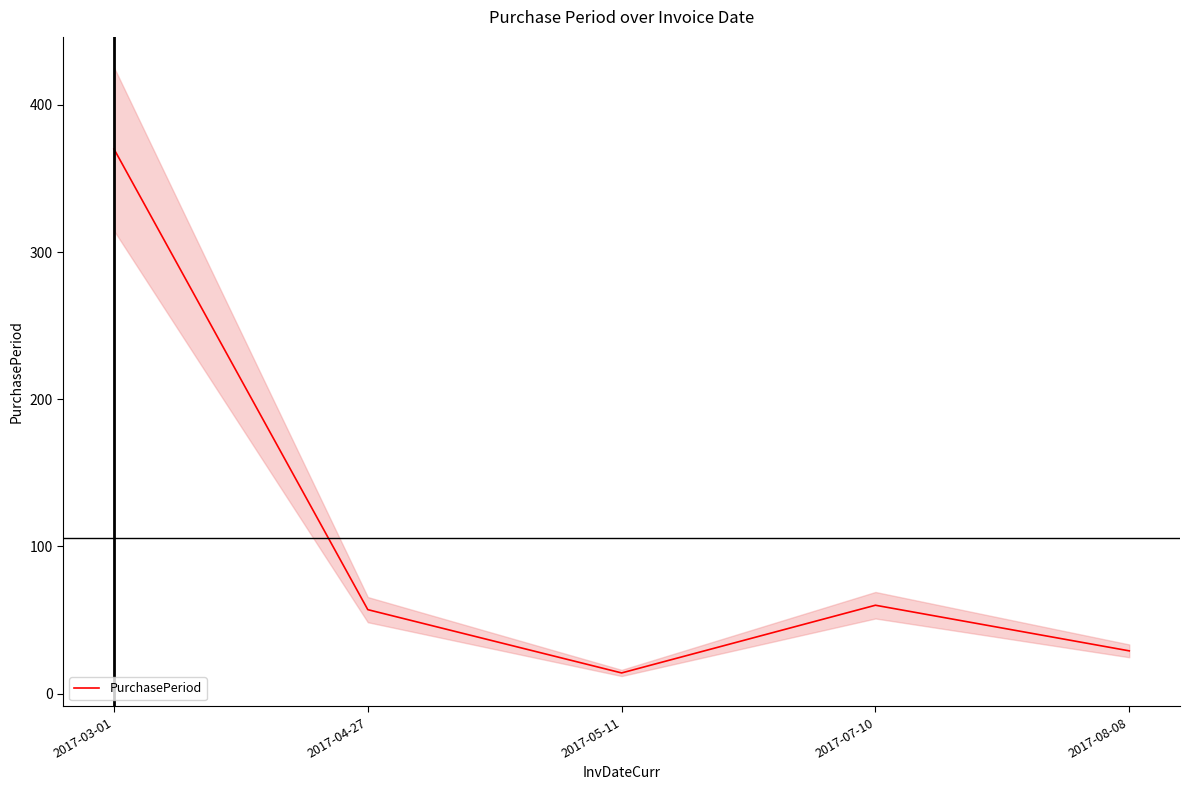

List the labels in order of value, largest first.

2017-03-01, 2017-07-10, 2017-04-27, 2017-08-08, 2017-05-11